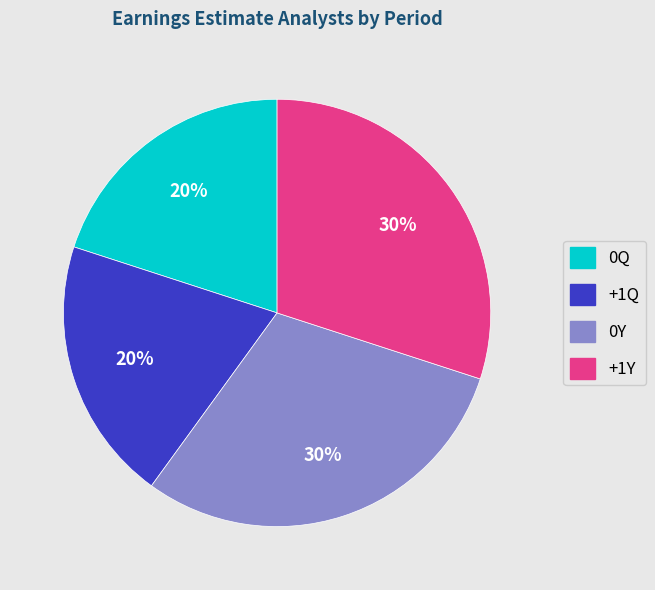

Is the sum of 0Y and +1Y greater than half?

Yes